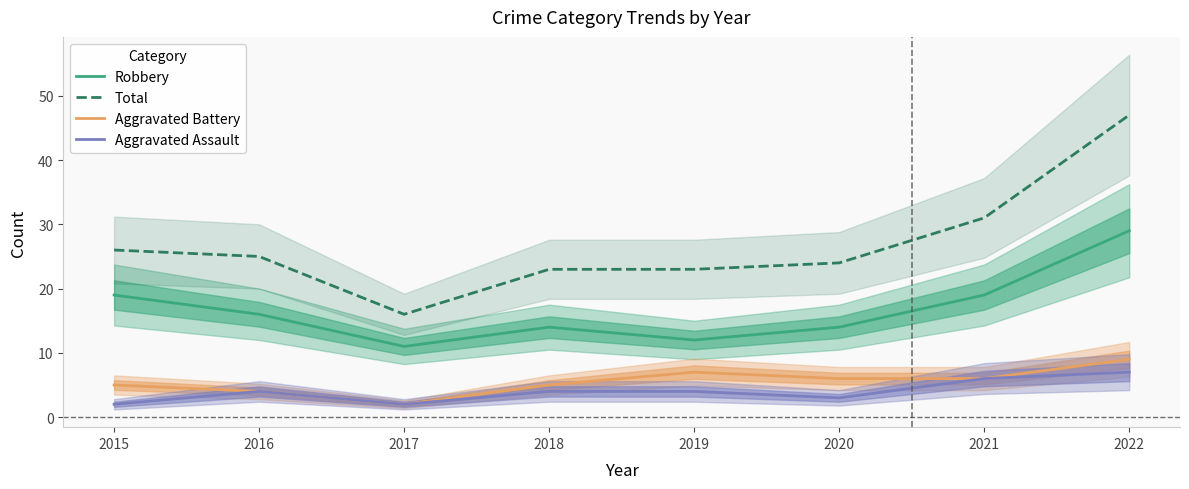

Rank the categories by Aggravated Assault value from highest to lowest.

2022, 2021, 2016, 2018, 2019, 2020, 2015, 2017